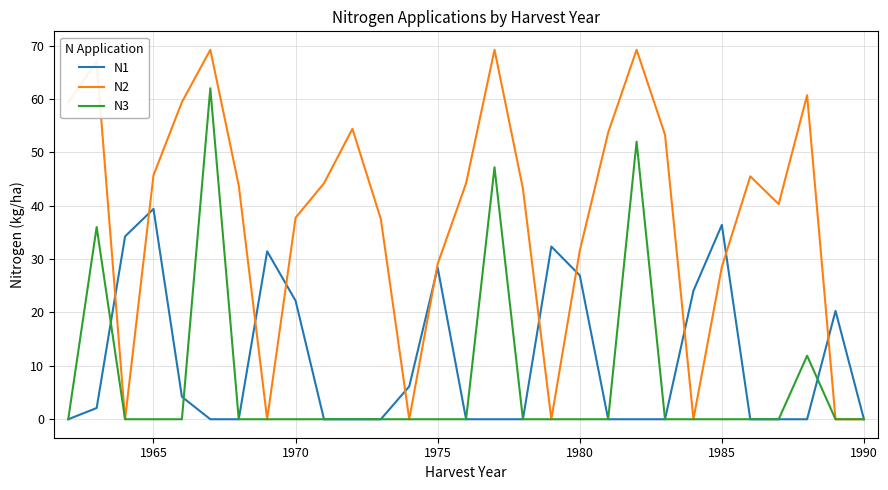

What is the highest value of the N3 series?

62.0